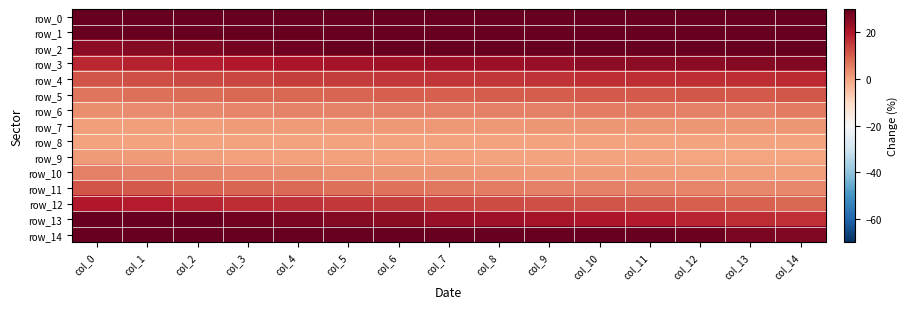

What is the approximate value of row_12 at col_1?

19.3